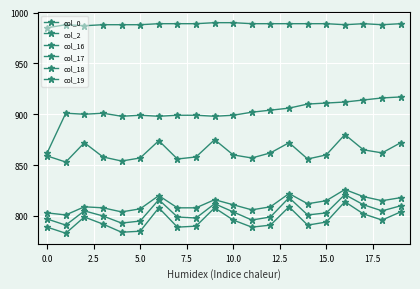

How many interior local valleys does the col_19 series have?

6